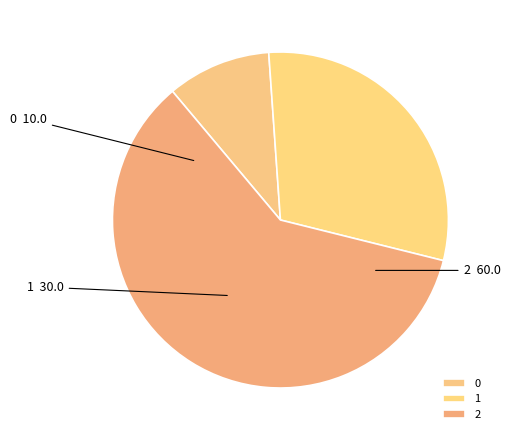

Which slice represents more than half of the pie?

2